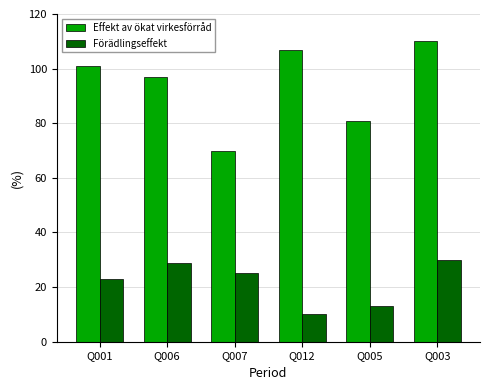

What are all the series names shown in the legend?

Effekt av ökat virkesförråd, Förädlingseffekt